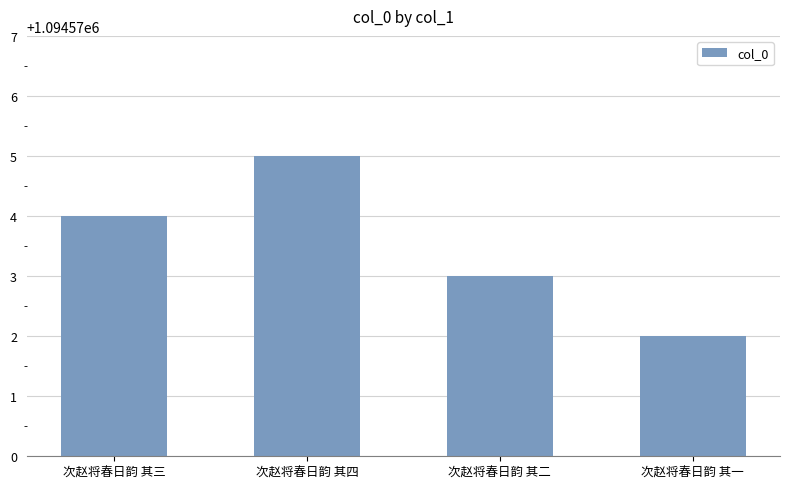

Reading right to left, transcribe all the data shown in this chart.

1094572	1094573	1094575	1094574